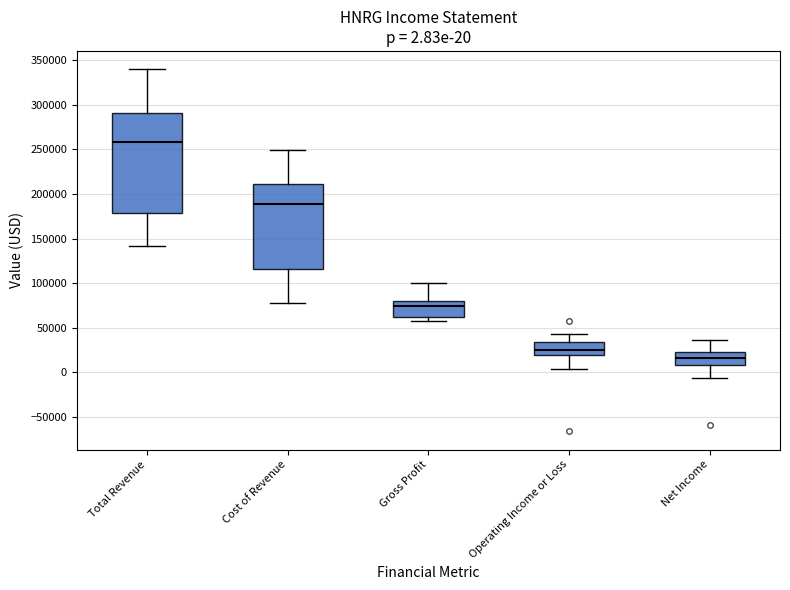

Comparing the boxes themselves (not the whiskers), which one is the tallest?

Total Revenue